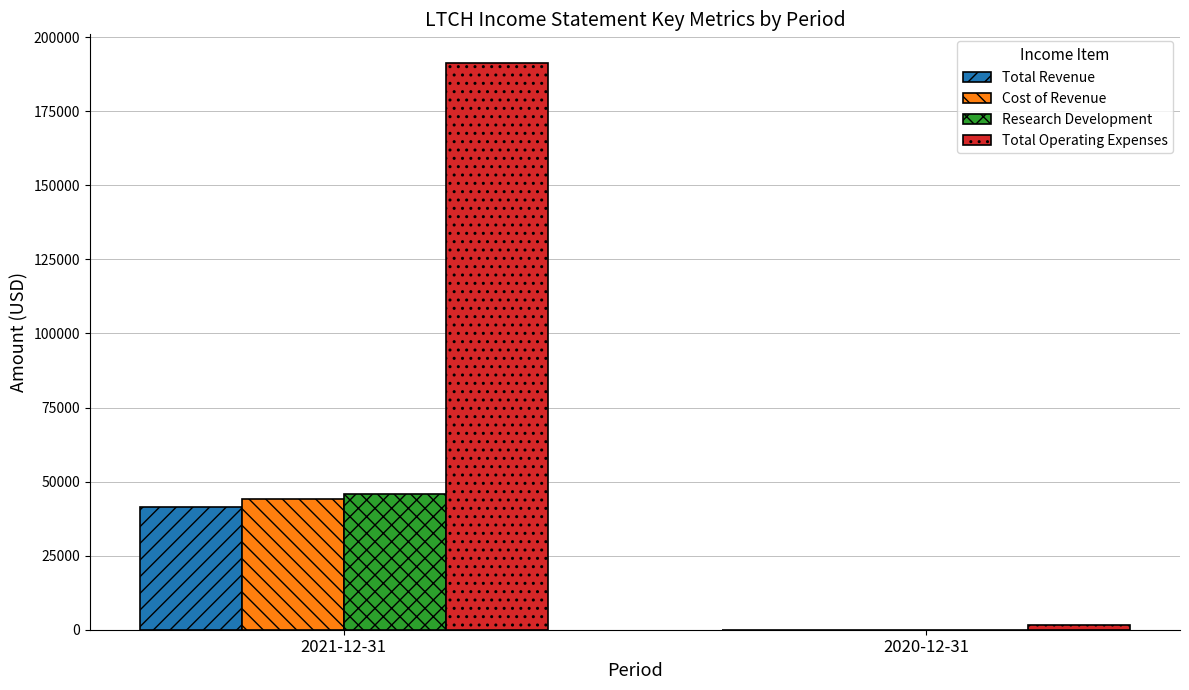

Reading left to right, what are all the values shown in this chart?

Total Revenue: 41400	0
Cost of Revenue: 44000	0
Research Development: 45800	0
Total Operating Expenses: 191400	1600